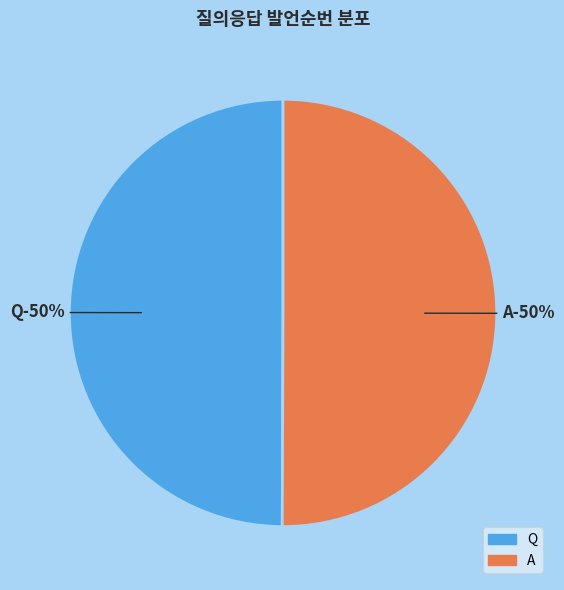

Rank the categories by value from highest to lowest.

A, Q